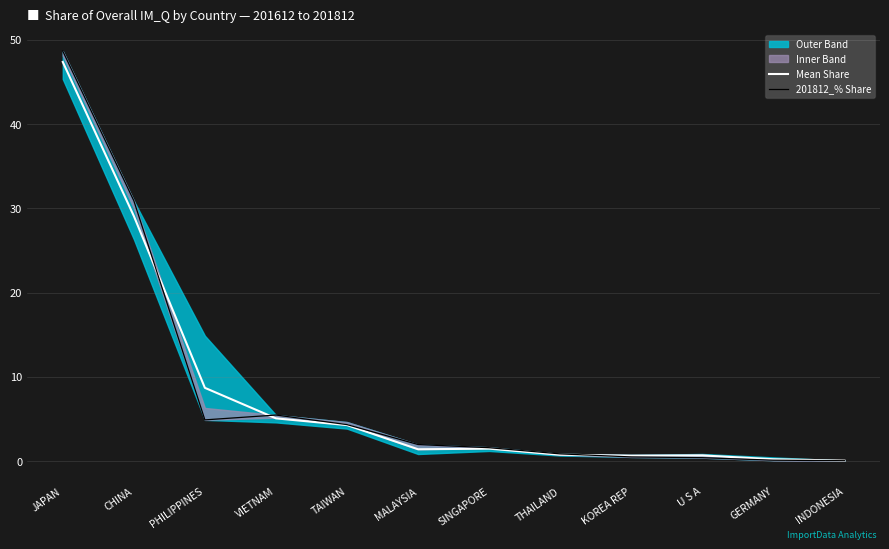

At SINGAPORE, list the series in order from largest to smallest.

201812_% Share, Mean Share